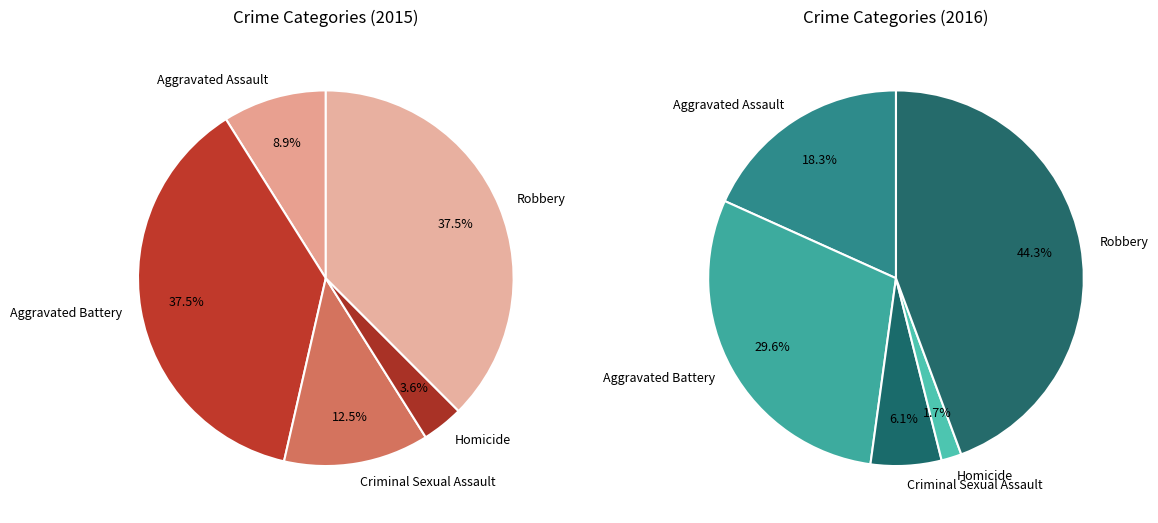

To the nearest percent, what is the difference between the Aggravated Battery and Aggravated Assault slice percentages?

29%